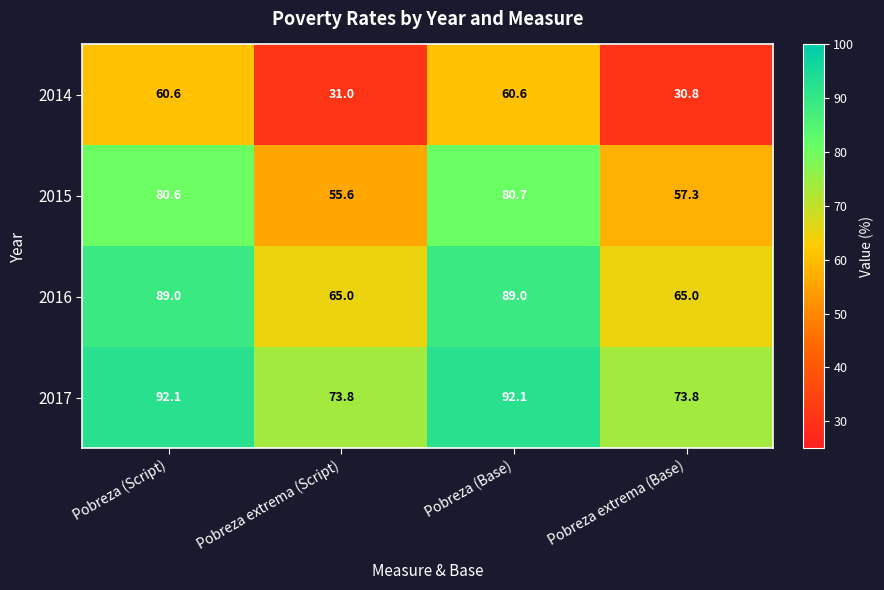

Which series changed the most between Pobreza extrema (Script) and Pobreza (Base)?

2014